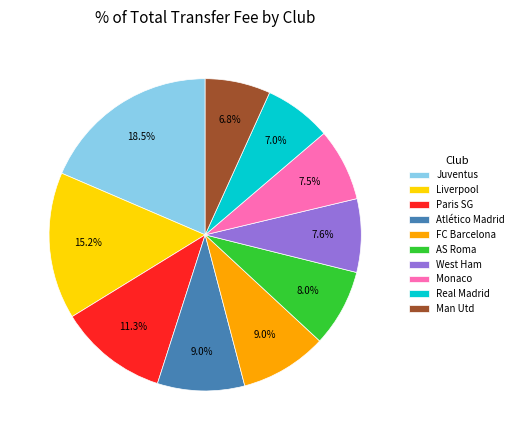

What percentage is NOT represented by Man Utd?

93.2%